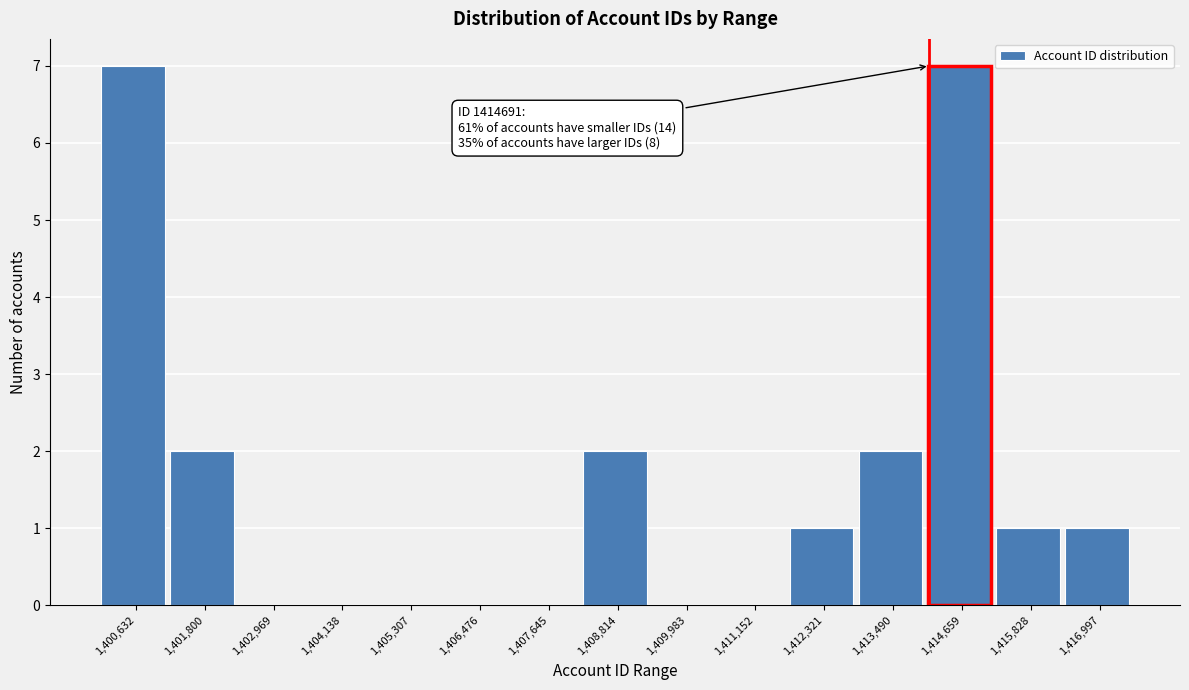

Reading right to left, what are all the values shown in this chart?

1,416,997=1	1,415,828=1	1,414,659=7	1,413,490=2	1,412,321=1	1,411,152=0	1,409,983=0	1,408,814=2	1,407,645=0	1,406,476=0	1,405,307=0	1,404,138=0	1,402,969=0	1,401,800=2	1,400,632=7